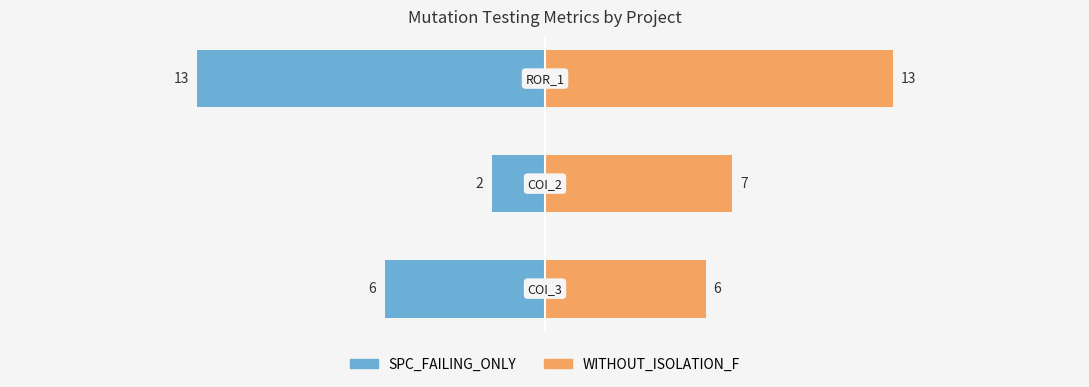

What is the total value across all series at 1?

9